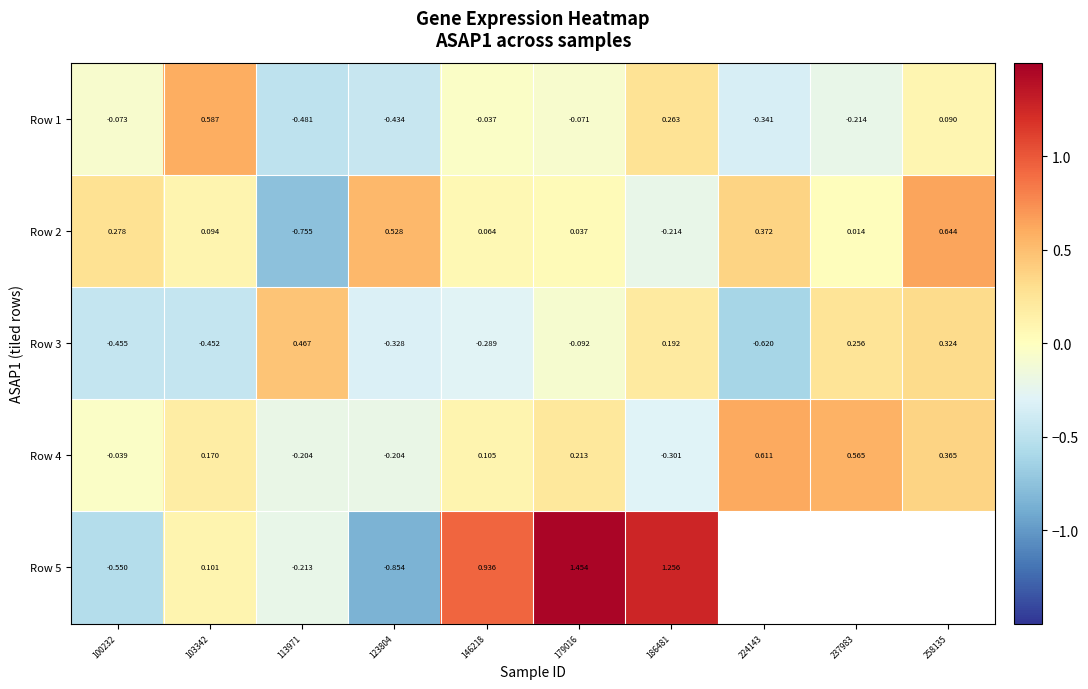

Is the value of Row 1 at 103342 greater than the value of Row 2 at 258135?

No